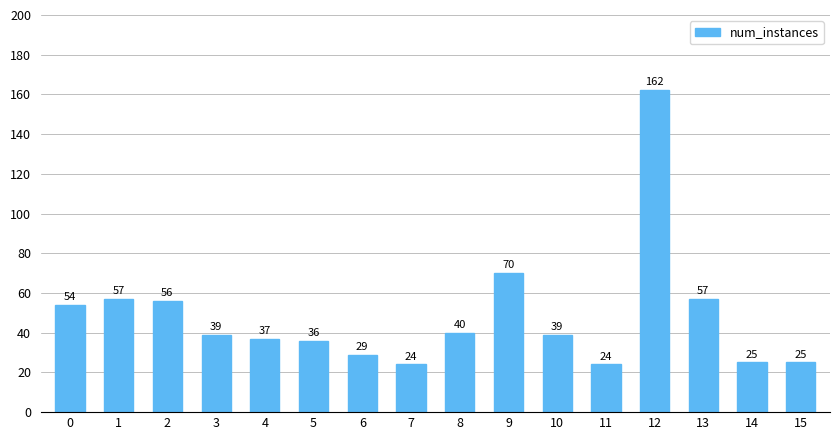

The value at 10 is 11. True or false?

False